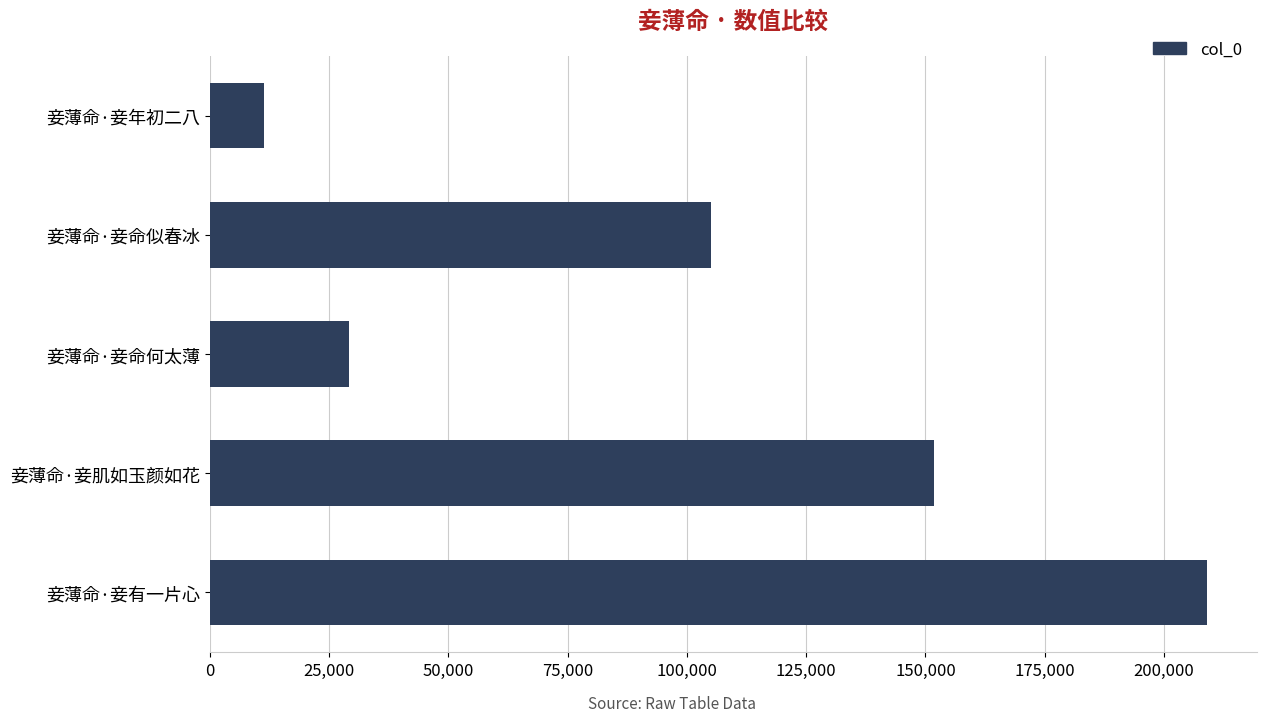

What is the difference between the second highest and minimum values?

140409